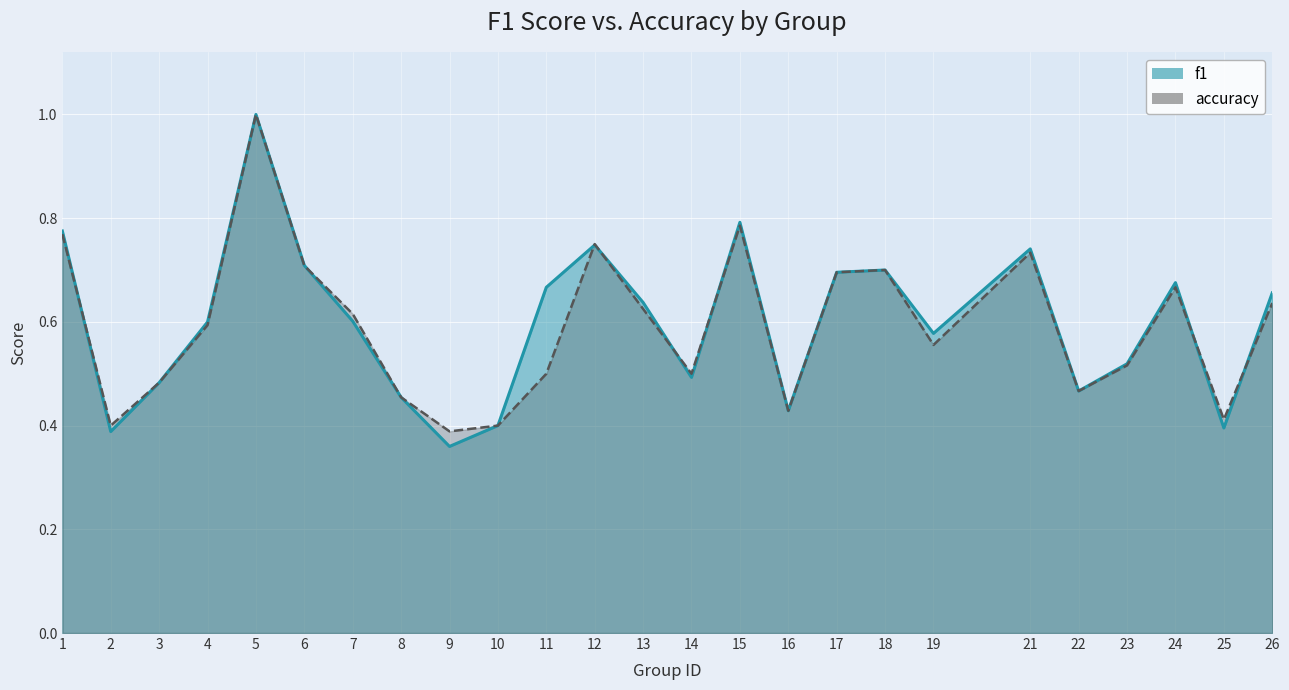

How many distinct data groups are displayed?

2